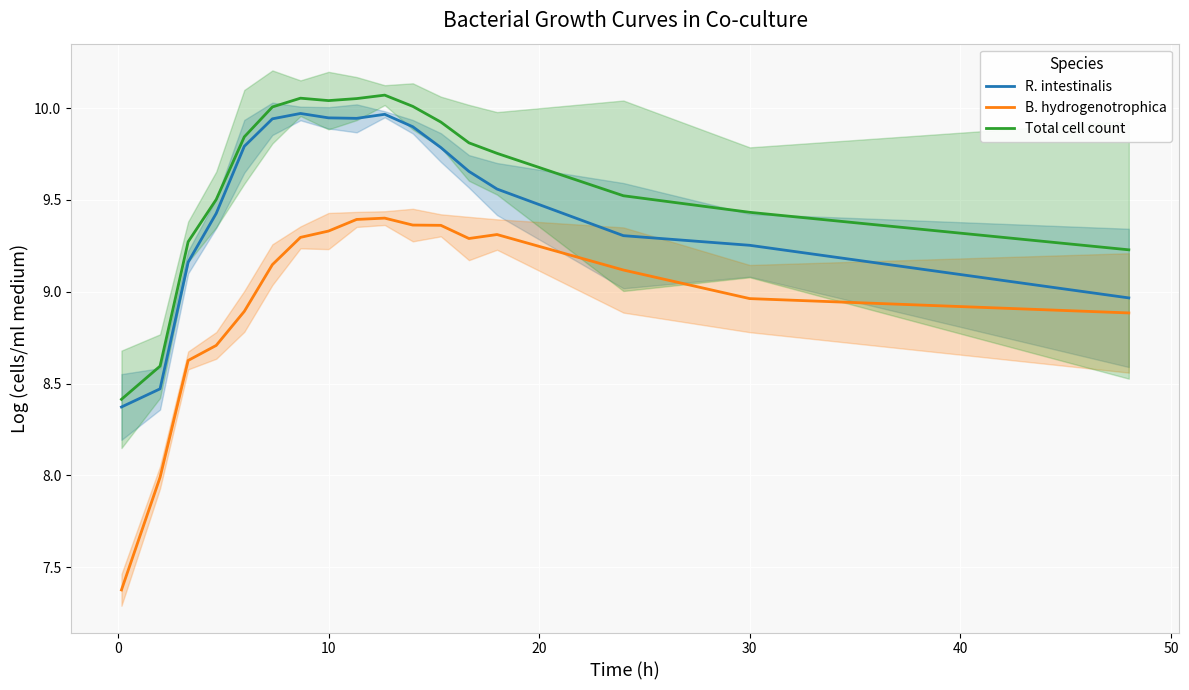

What is the difference between the maximum and minimum values in the B. hydrogenotrophica series?

2.0